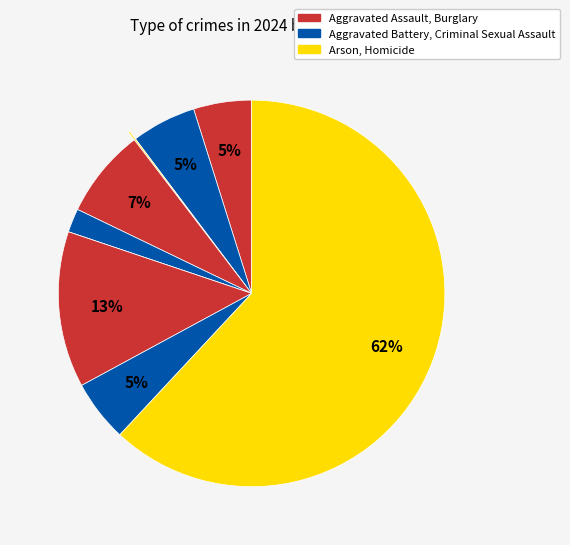

Rank the categories by value from highest to lowest.

Theft, Motor Vehicle Theft, Burglary, Aggravated Battery, Robbery, Aggravated Assault, Criminal Sexual Assault, Arson, Homicide